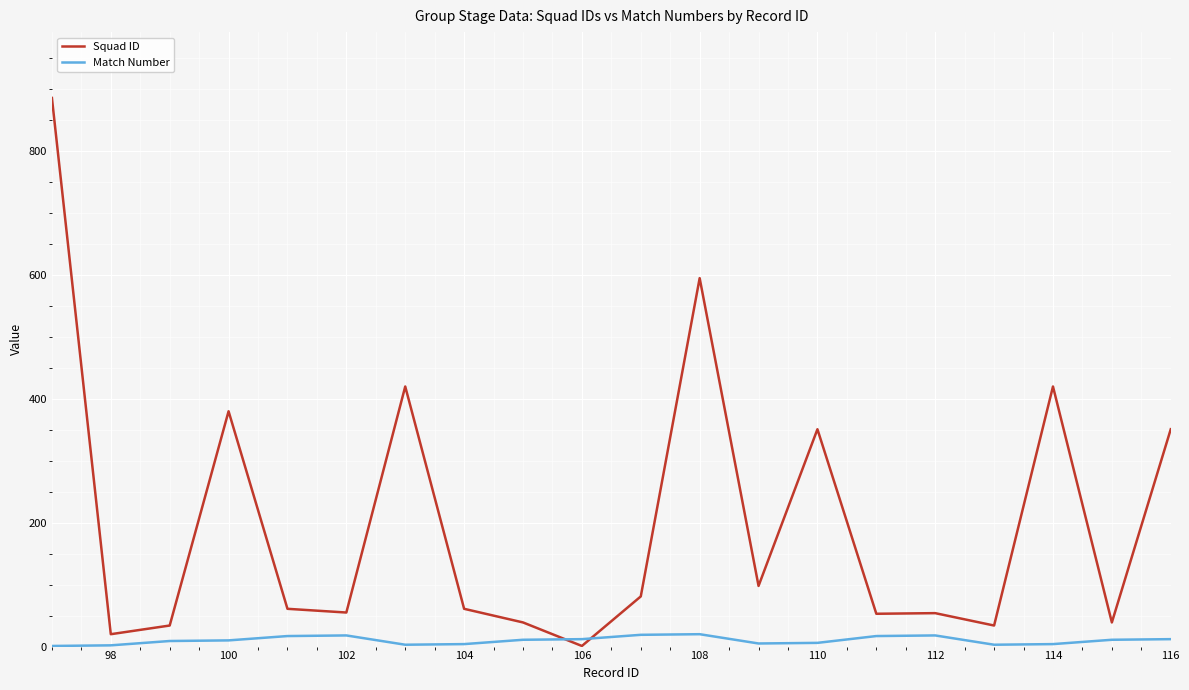

What is the difference between the second highest and minimum values in the Squad ID series?

594